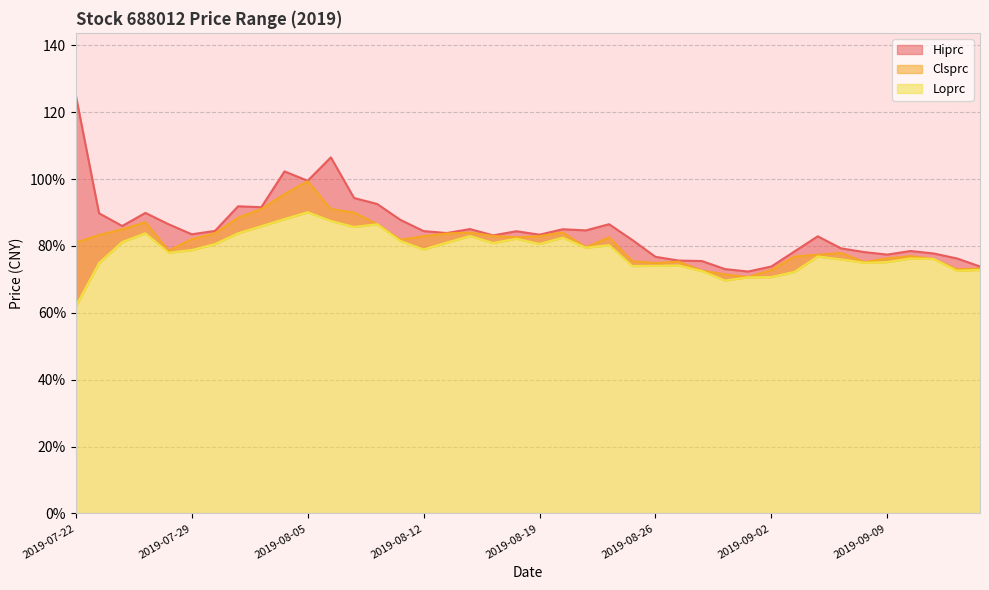

What is the label of the 31st point from the left?

2019-09-02